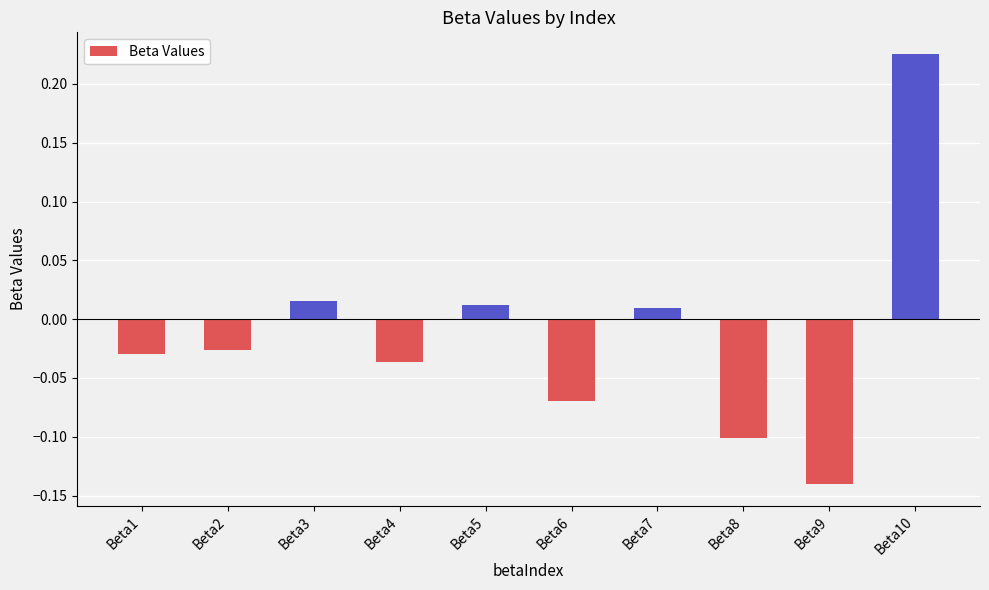

How many values are below 0?

6